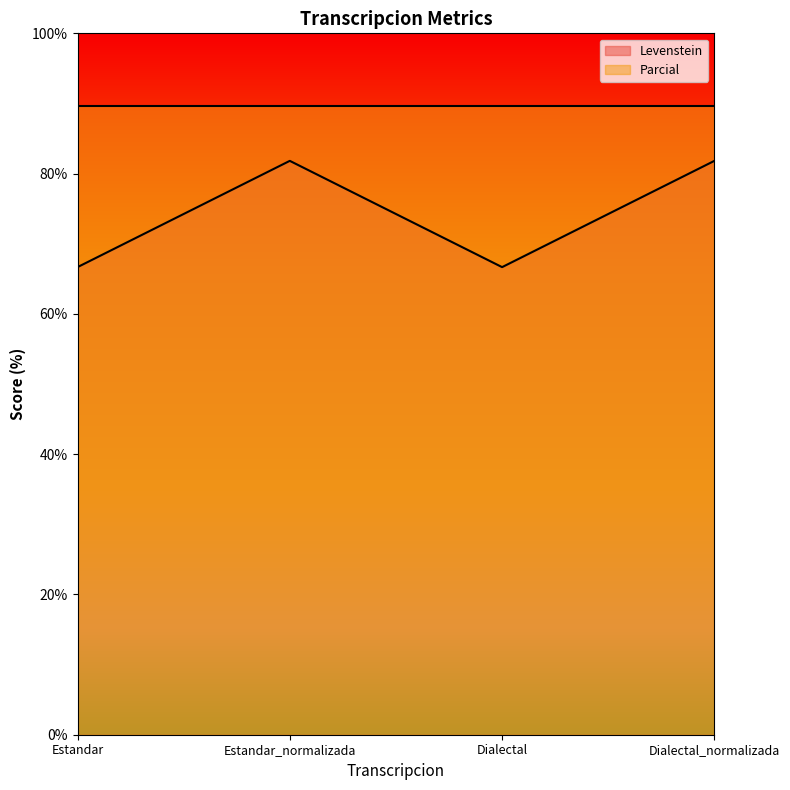

Between Estandar and Estandar_normalizada, which series saw the biggest shift?

Levenstein